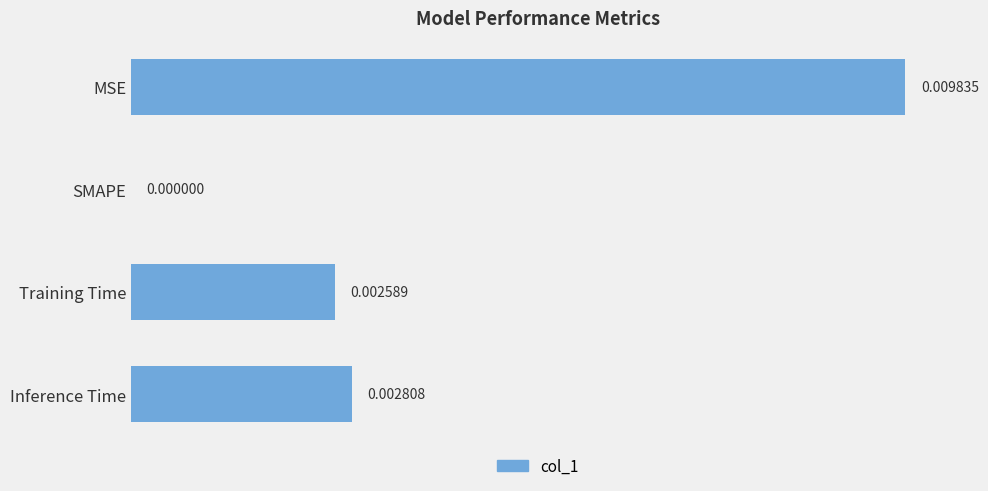

Count the number of data series in this chart.

1